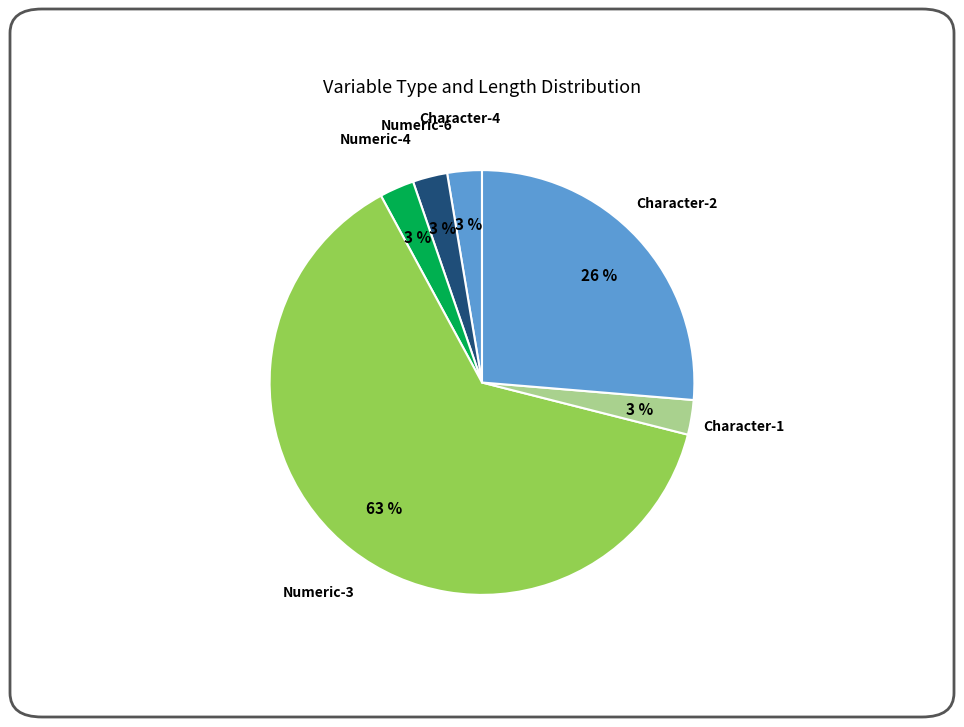

How many slices are in this pie chart?

6